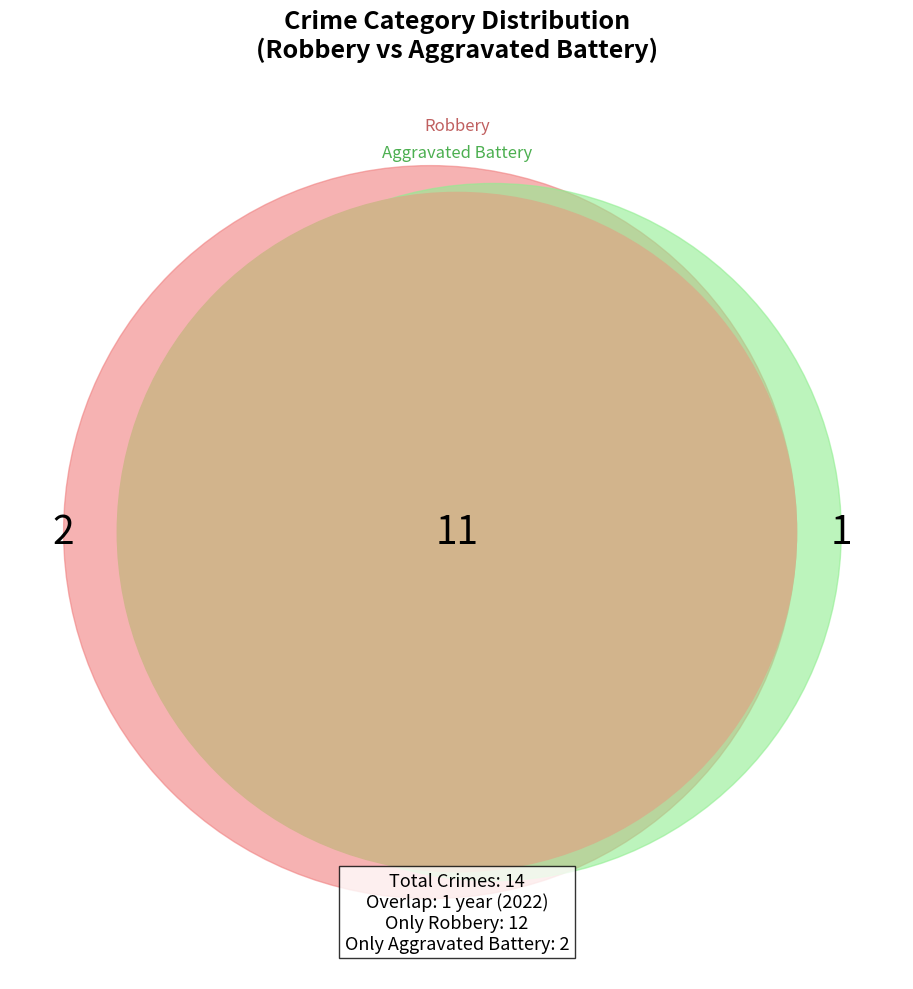

Is it true that 2016 is 1% of the pie?

False